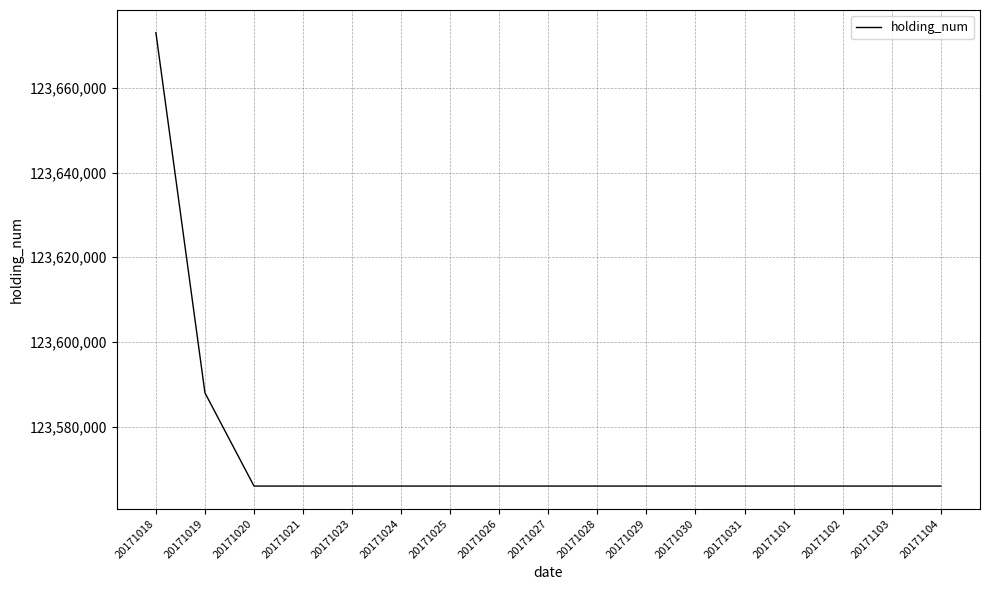

What is the minimum value shown in the chart?

123566000